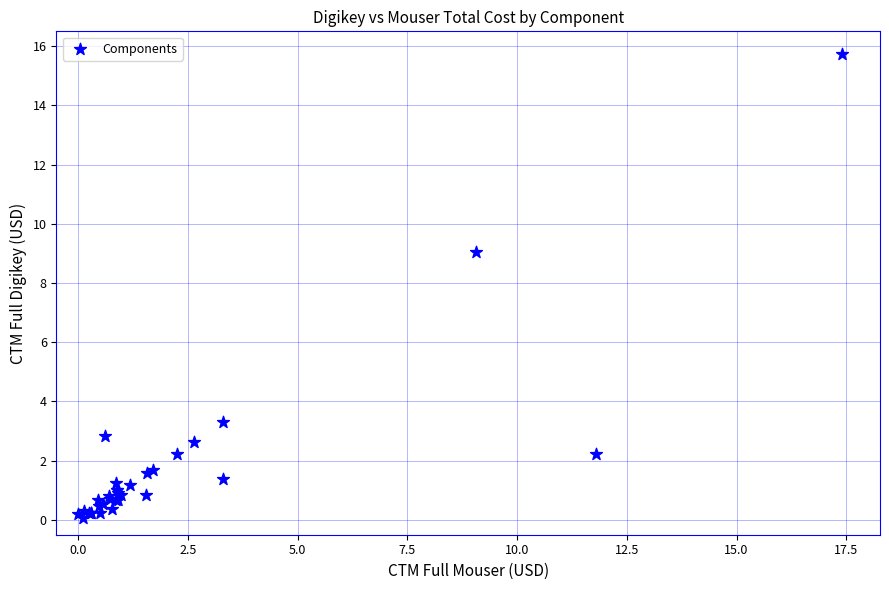

What Y value in the scatter plot is closest to 7?

9.1